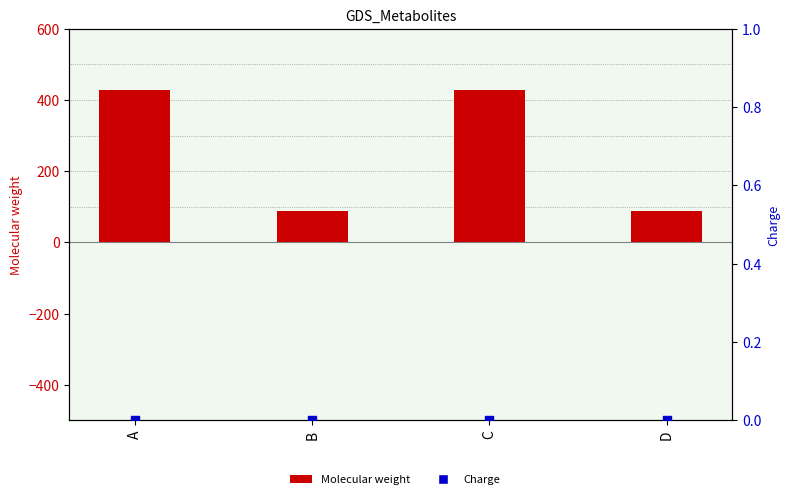

Is the value of Molecular weight at A greater than the value of Charge at A?

Yes